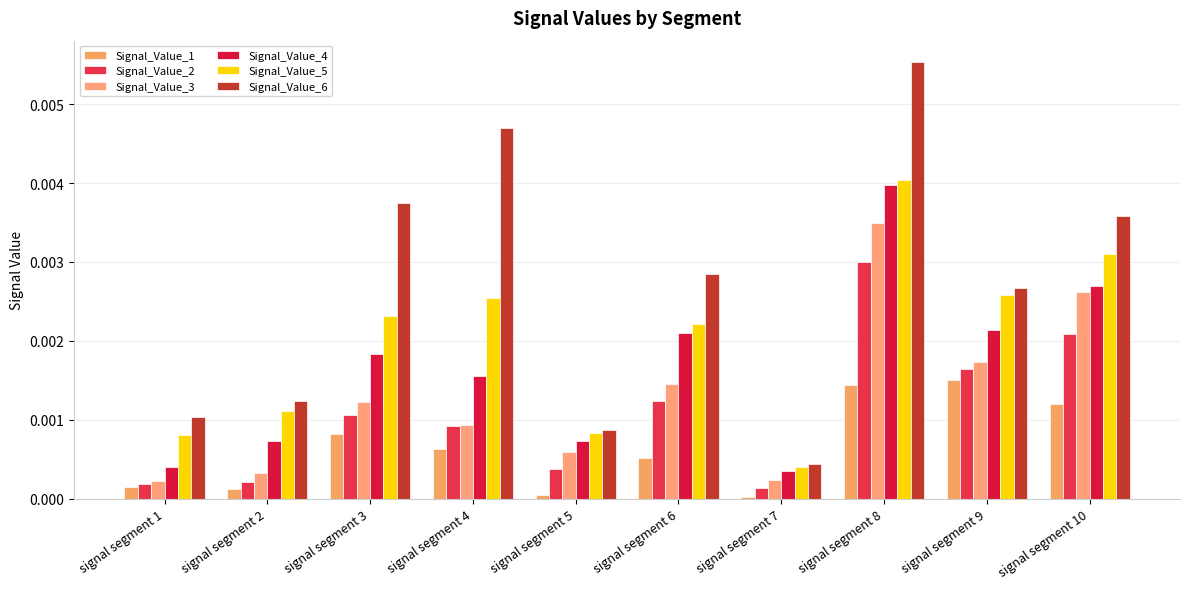

The Signal_Value_2 series shows 0.0 at signal segment 8. True or false?

True